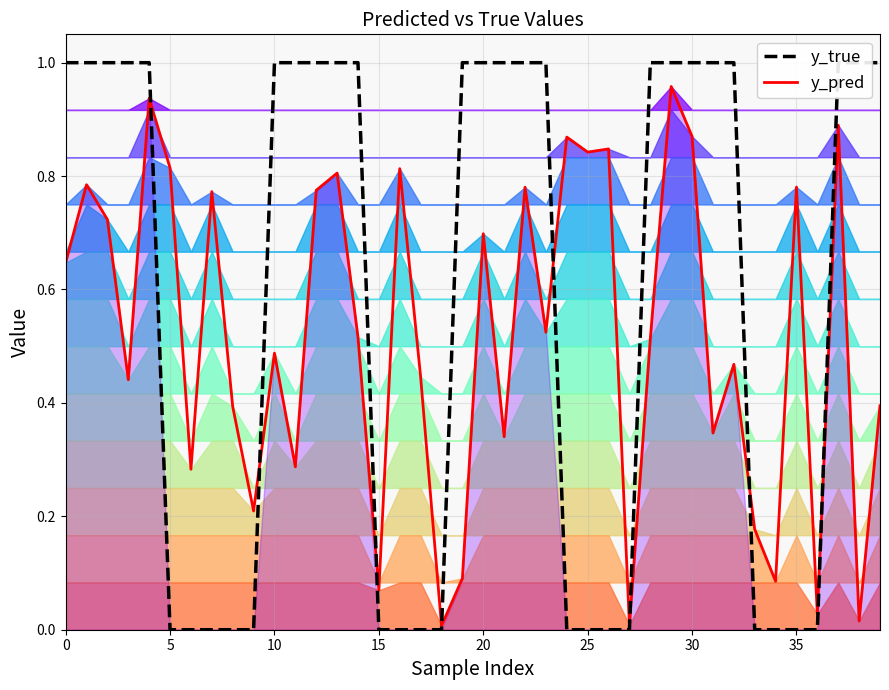

Is it true that y_true equals 0.6 at 18?

False